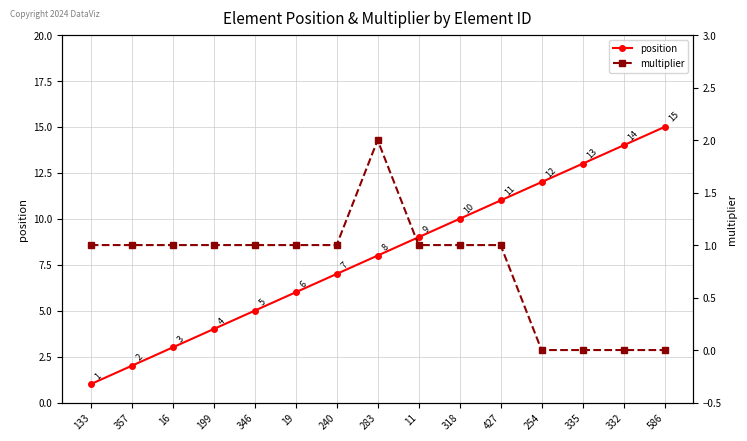

What is the maximum value shown in the chart?

15